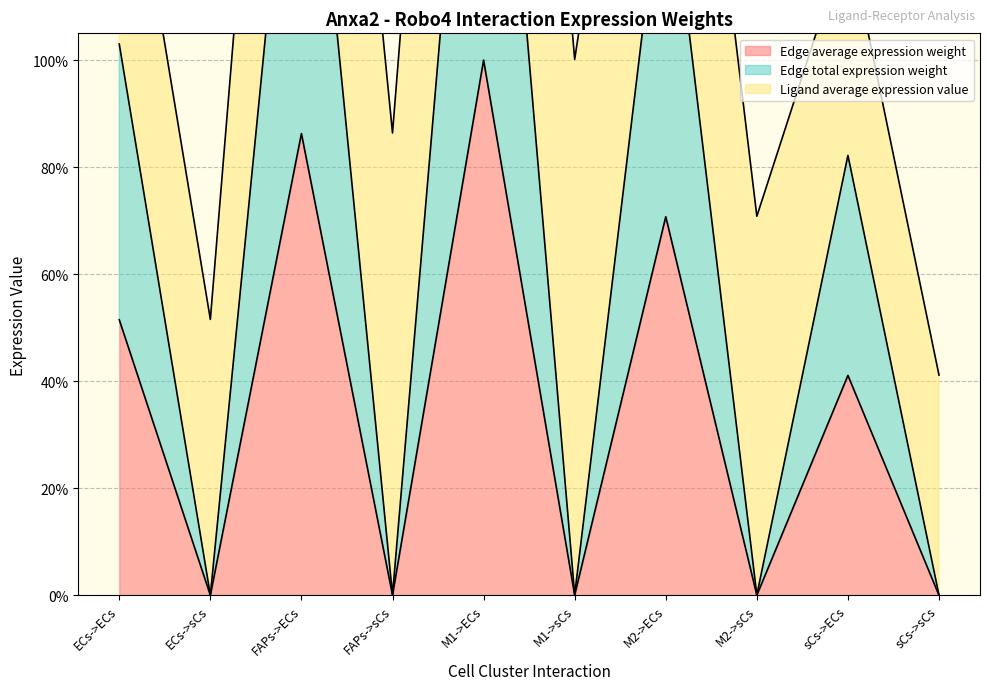

True or false: Edge average expression weight has a value of 0.0 at ECs->sCs.

True